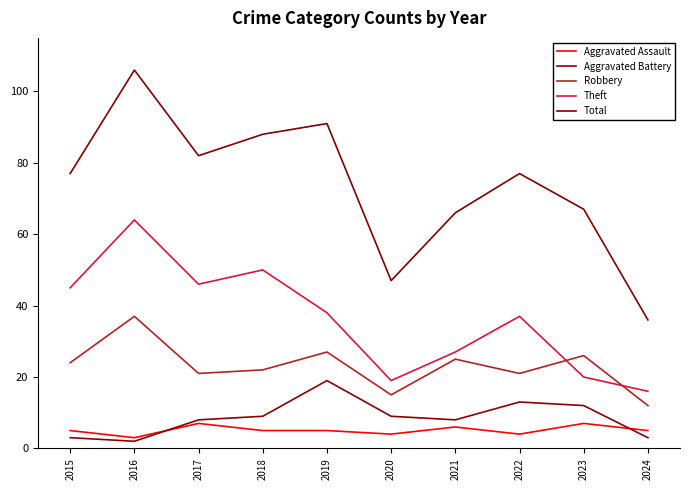

The Aggravated Assault series shows 5 at 2019. True or false?

True